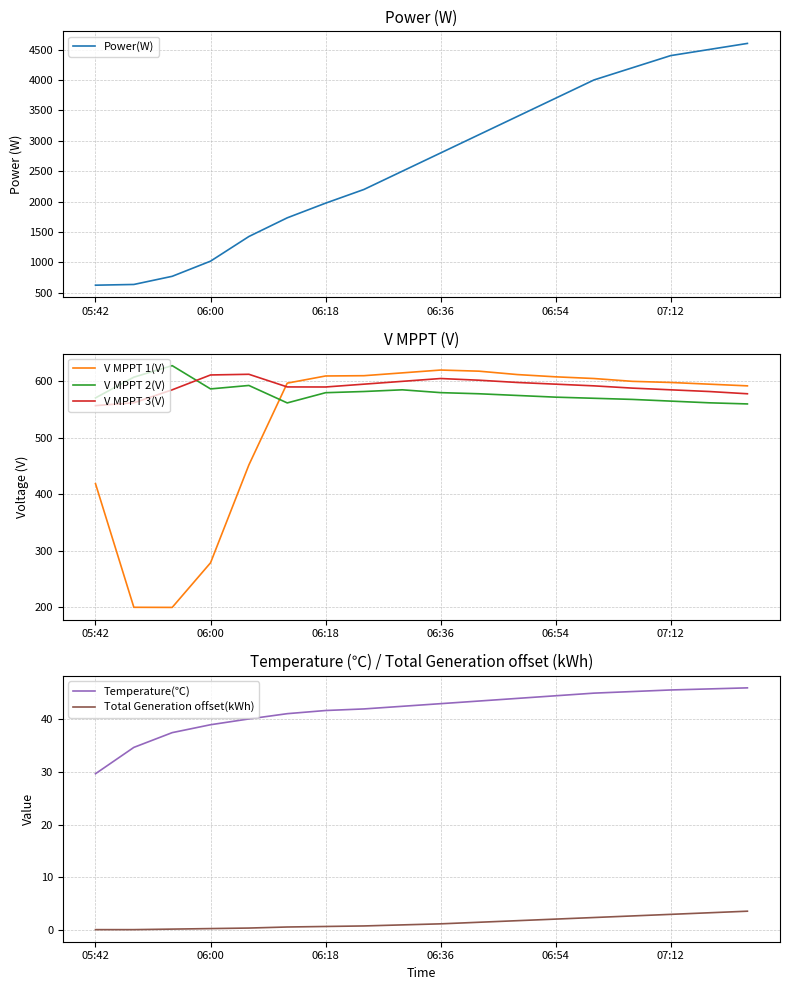

How many values in the V MPPT 3(V) series exceed 592?

8